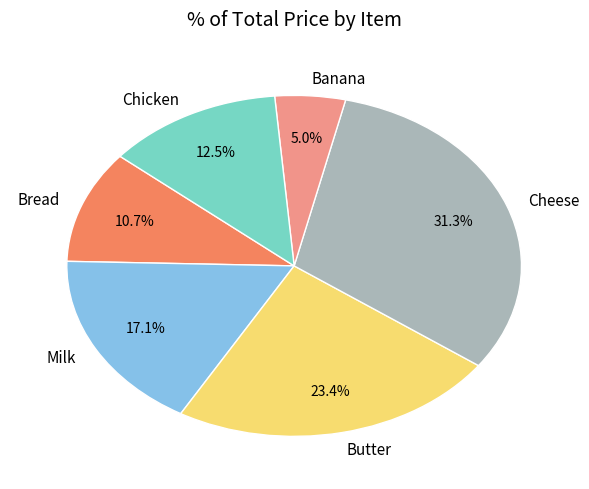

Rank the categories by value from highest to lowest.

Cheese, Butter, Milk, Chicken, Bread, Banana